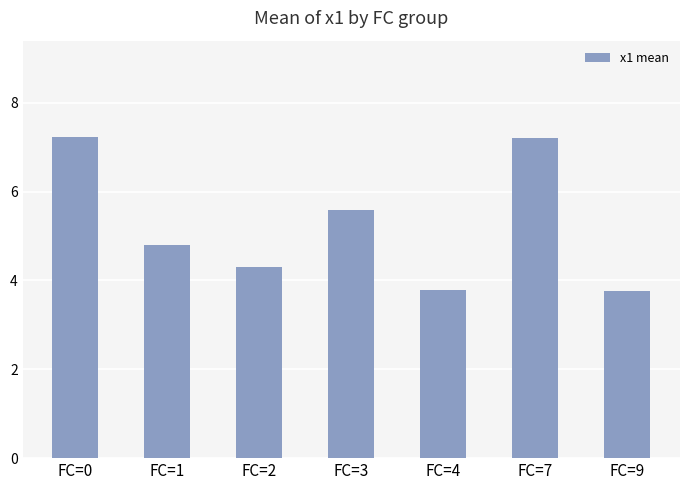

What value does the data have at FC=0?

7.2